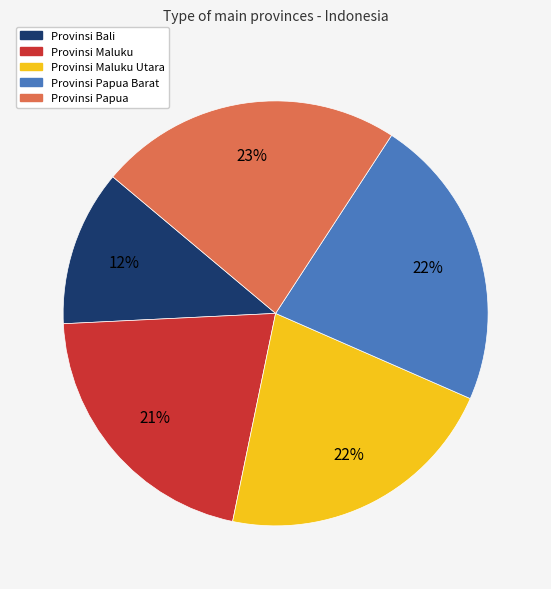

To the nearest percent, what is the average slice percentage?

20%